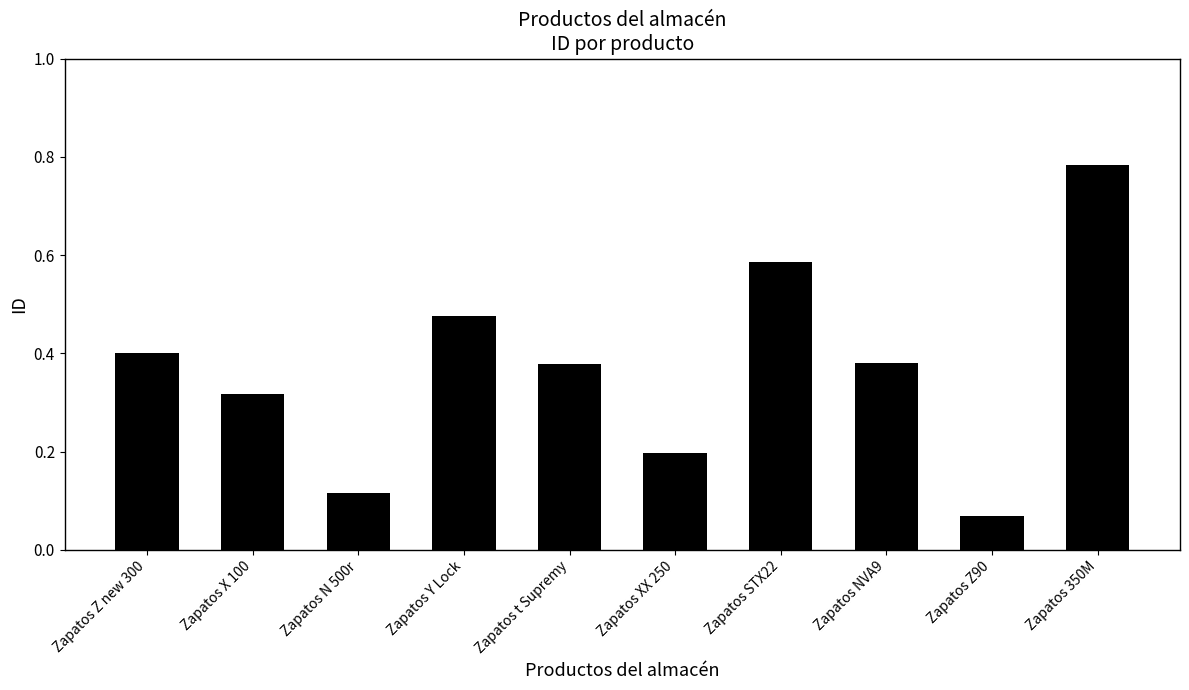

What is the difference between the maximum and second lowest values?

0.7